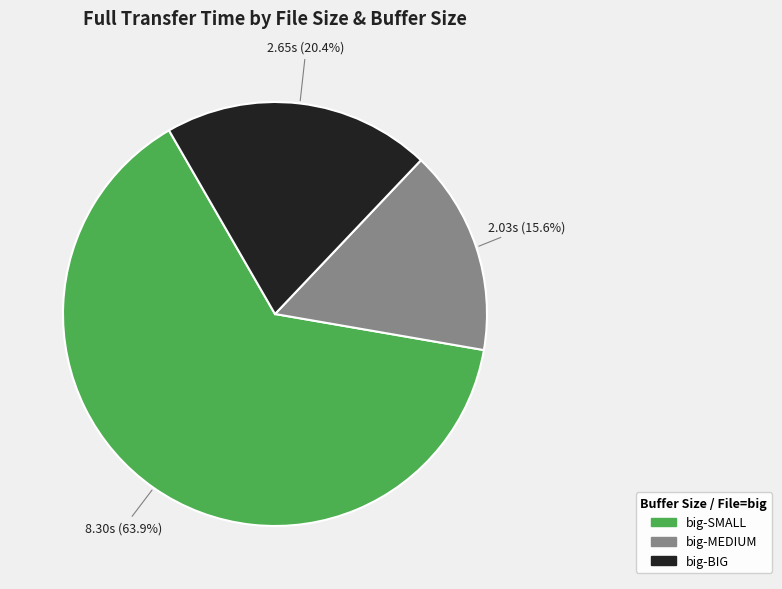

Is there any slice that represents more than half of the pie?

Yes